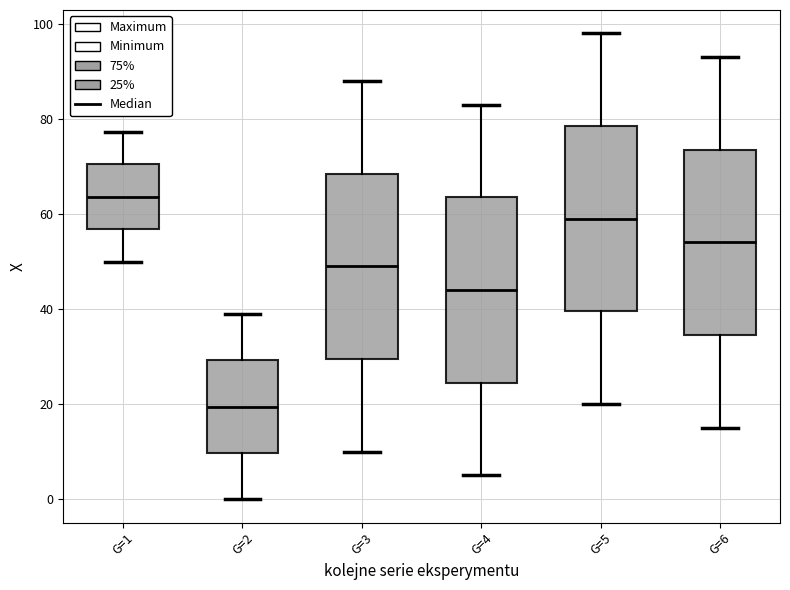

Which box has the lowest median line?

G=2